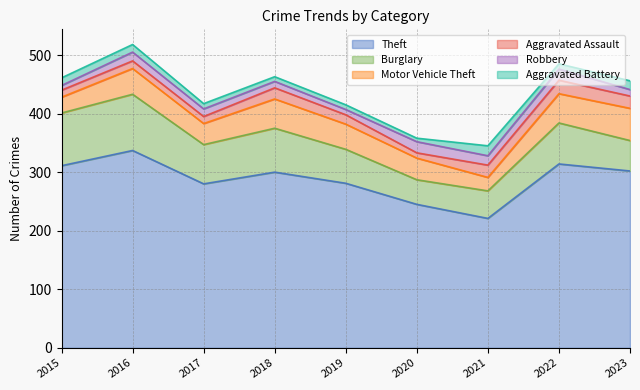

What are all the series names shown in the legend?

Theft, Burglary, Motor Vehicle Theft, Aggravated Assault, Robbery, Aggravated Battery